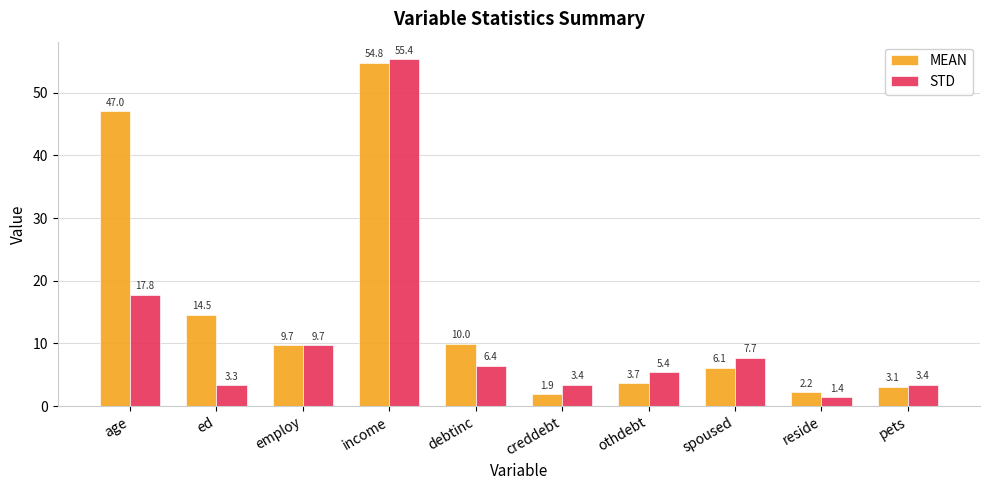

What is the difference between the highest and lowest values at debtinc?

3.6